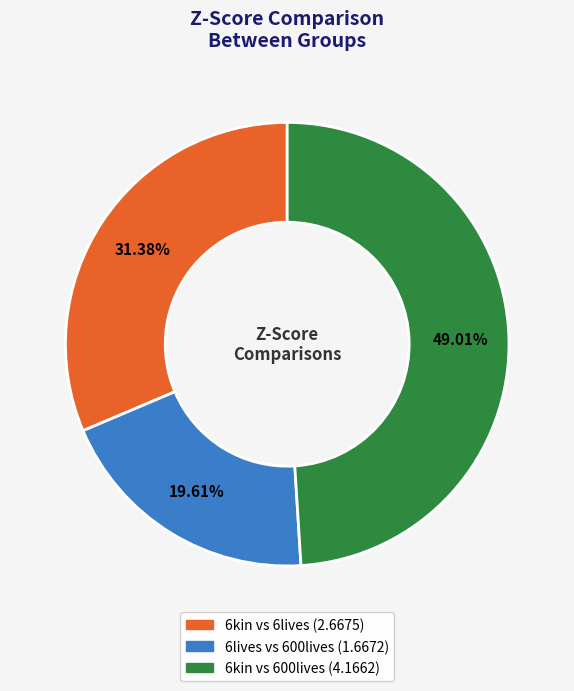

Which slice is the largest?

6kin vs 600lives